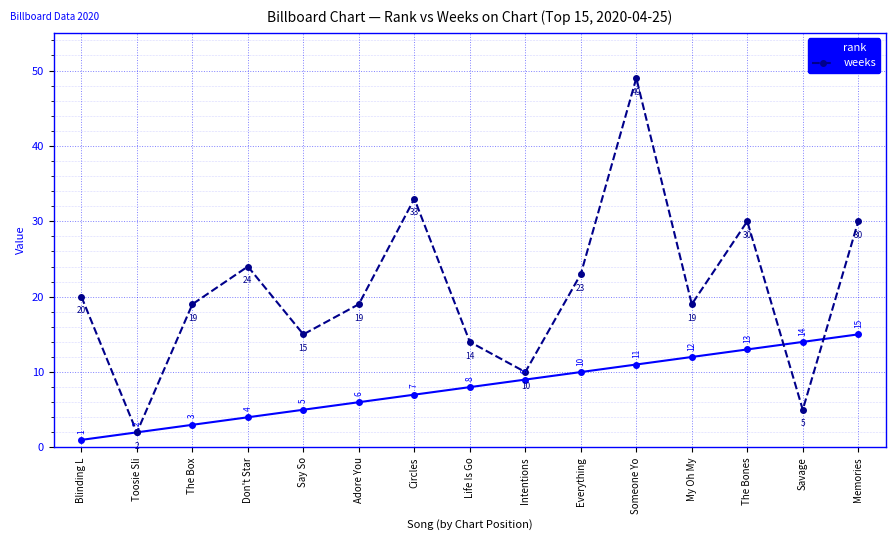

Reading right to left, extract all data points from this chart.

rank: 15	14	13	12	11	10	9	8	7	6	5	4	3	2	1
weeks: 30	5	30	19	49	23	10	14	33	19	15	24	19	2	20